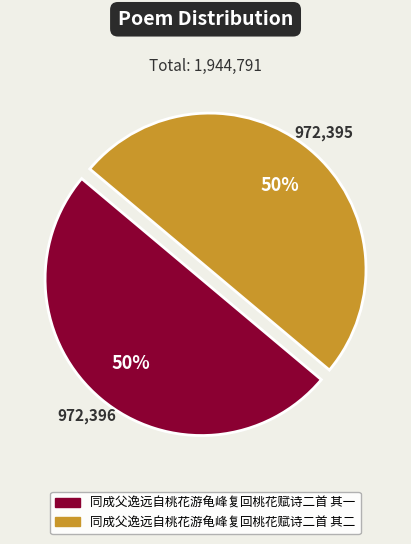

To the nearest percent, what is the average slice percentage?

50%